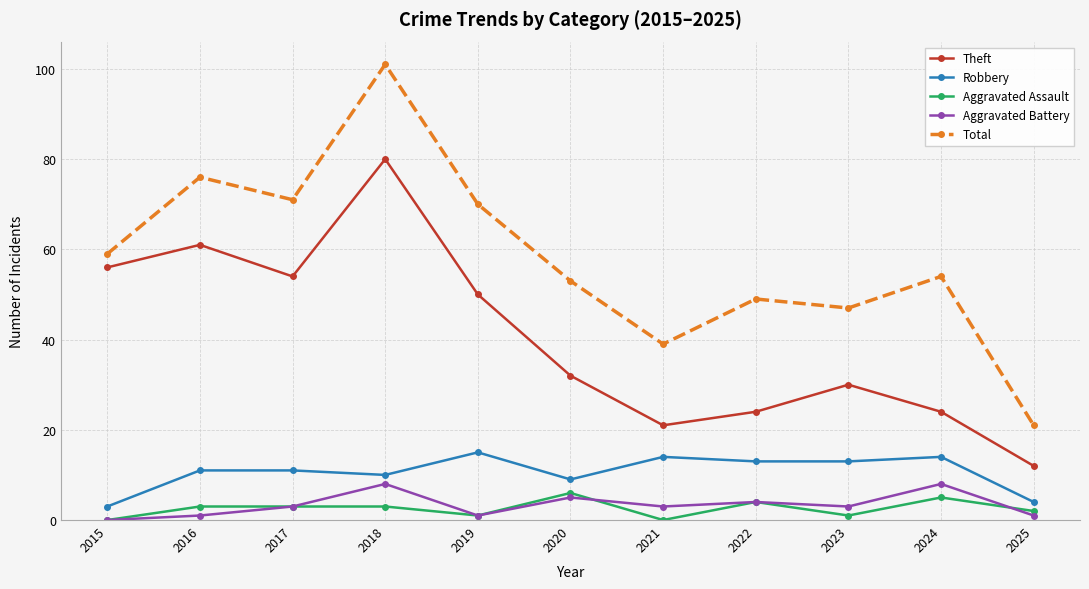

What is the difference between the highest and lowest values at 2015?

59